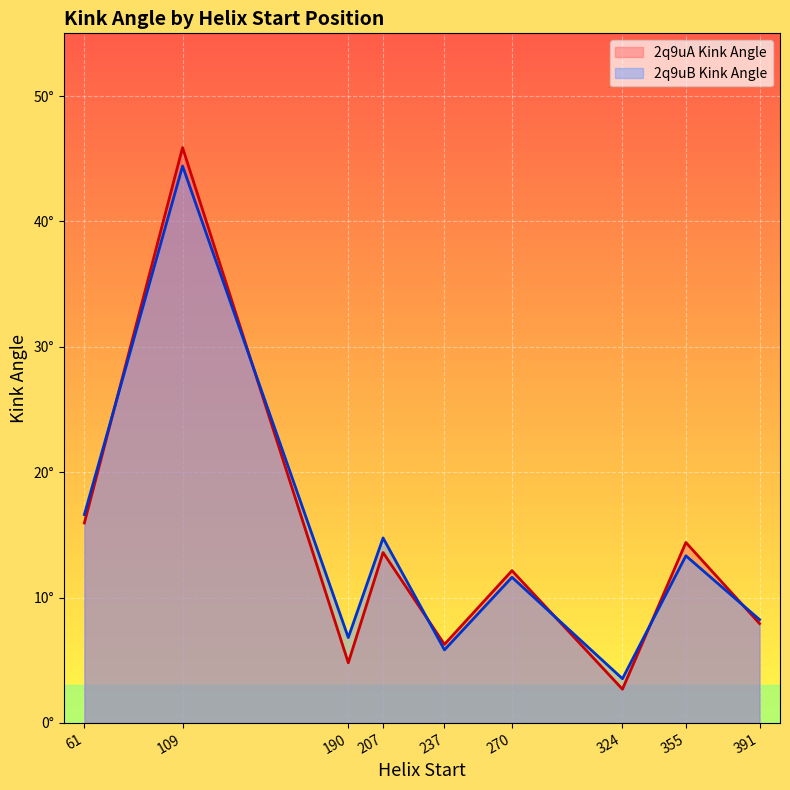

List the labels in order of 2q9uA_Kink_Angle value, smallest first.

324, 190, 237, 391, 270, 207, 355, 61, 109